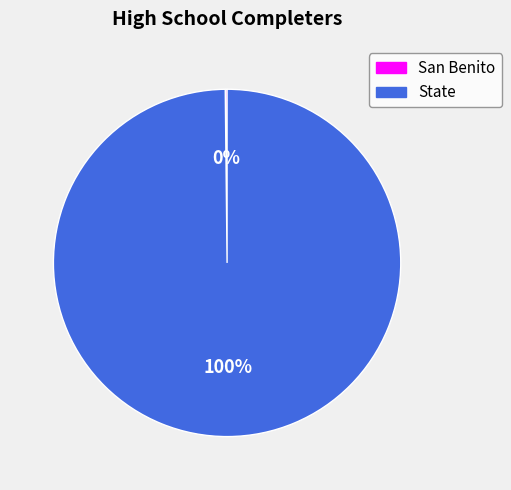

What is the largest slice in the pie chart?

State